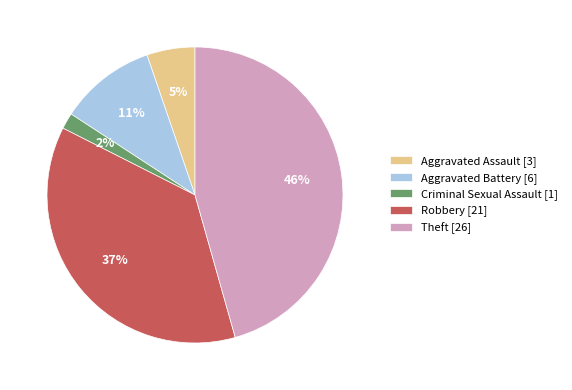

To the nearest percent, what is the average slice percentage?

20%